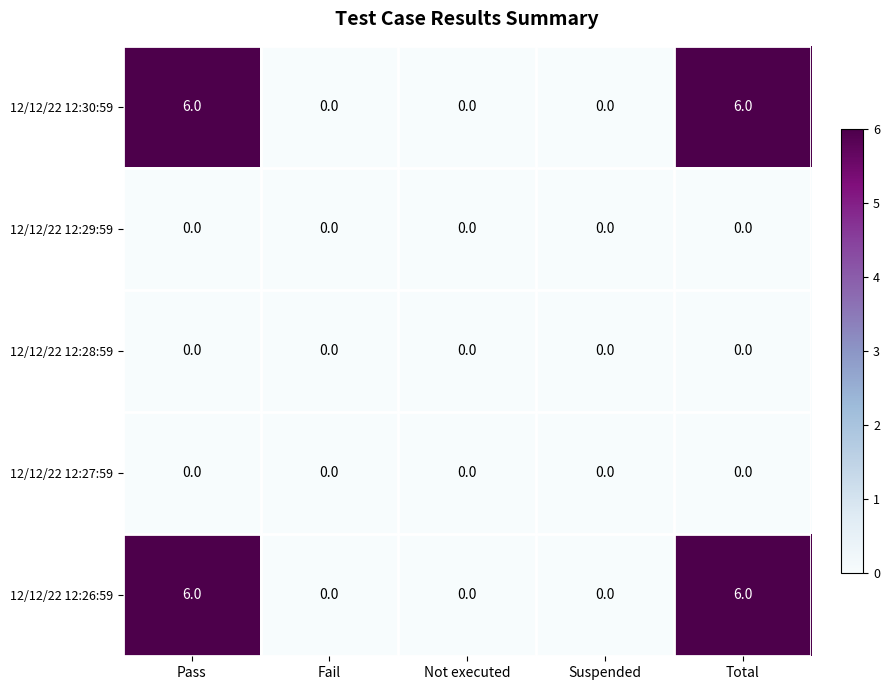

How many data points does each series have?

5